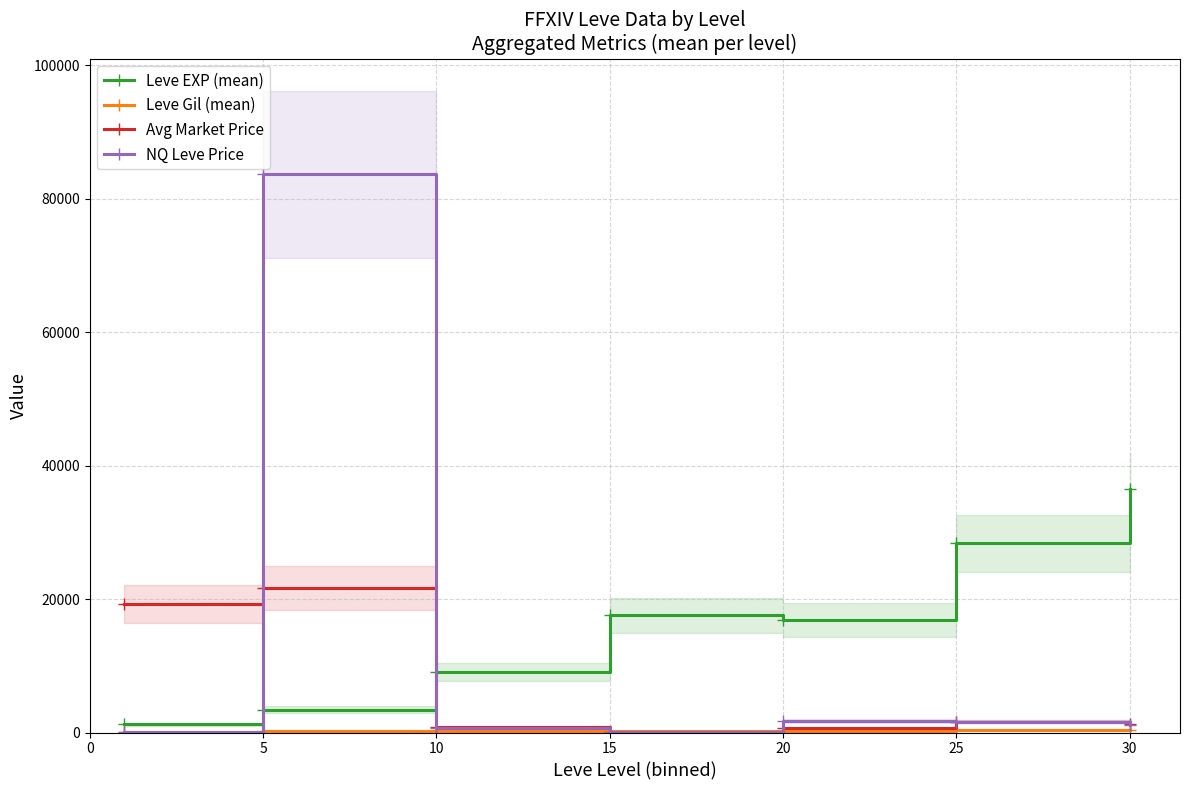

At which category is the sum across all series the highest?

5